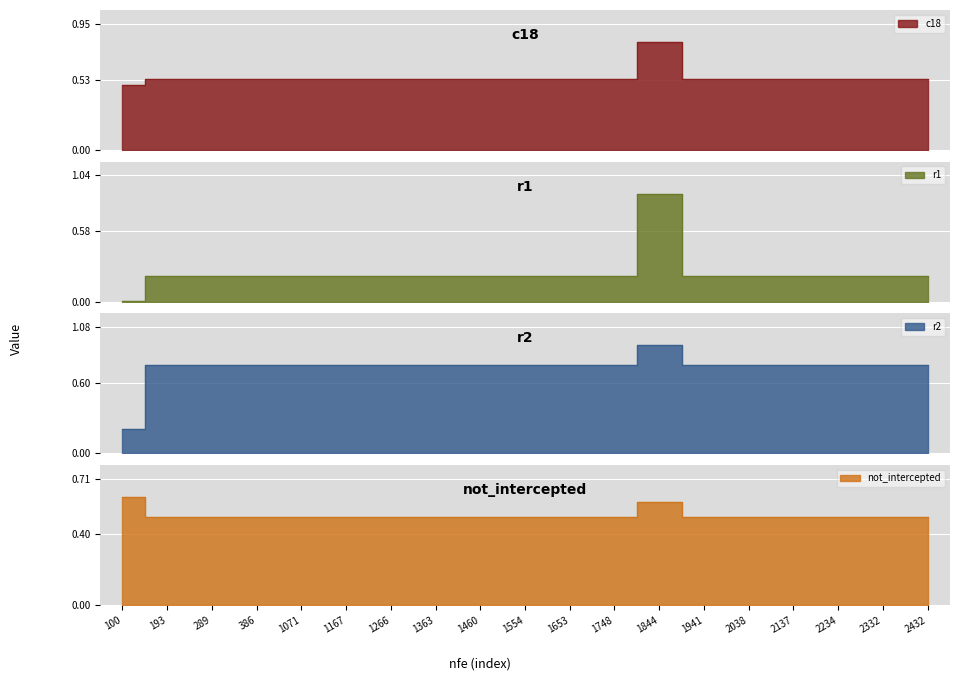

True or false: r2 has more than 0 points higher than both neighbors.

True